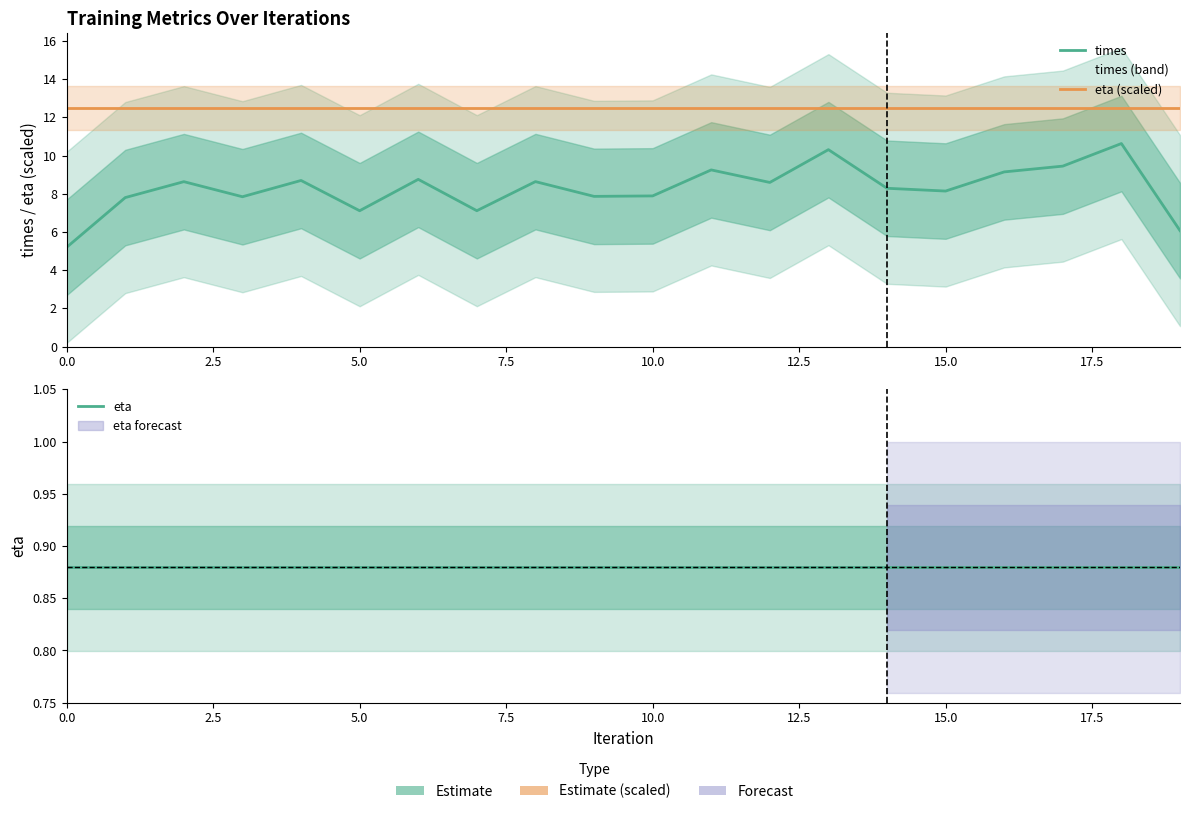

Does the chart display data point markers on the line(s)?

No